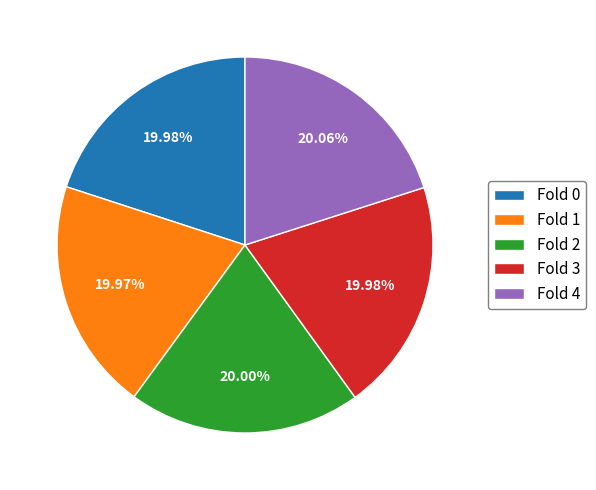

Does any single category account for the majority?

No